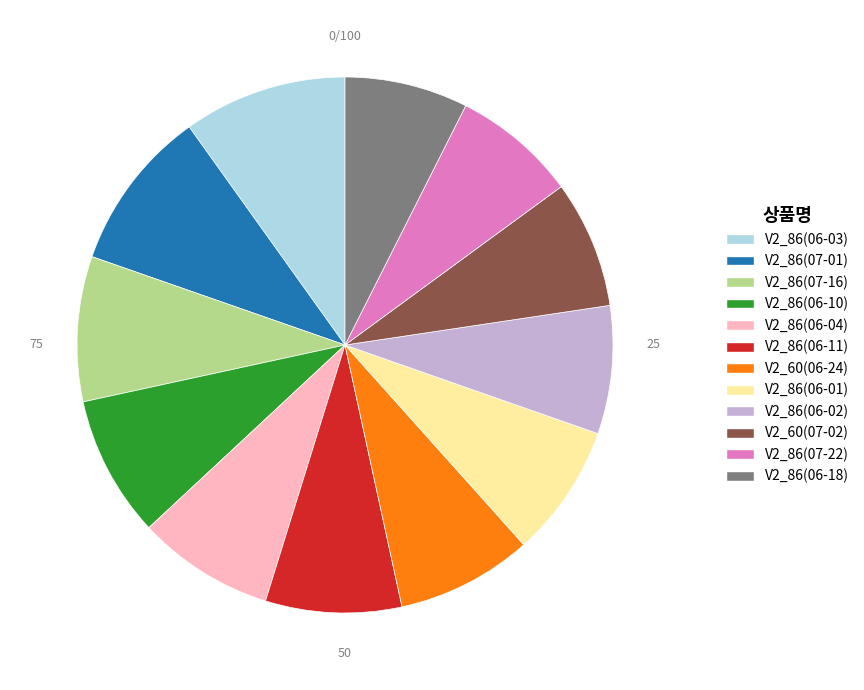

Does V2_86(06-11) account for over 50% of the chart?

No